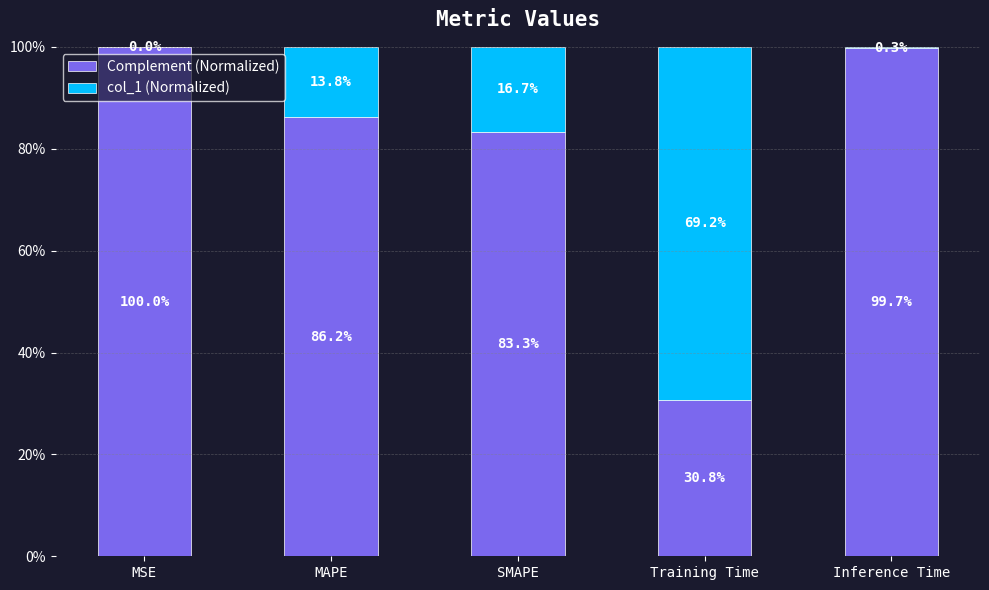

What are all the series names shown in the legend?

Complement (Normalized), col_1 (Normalized)